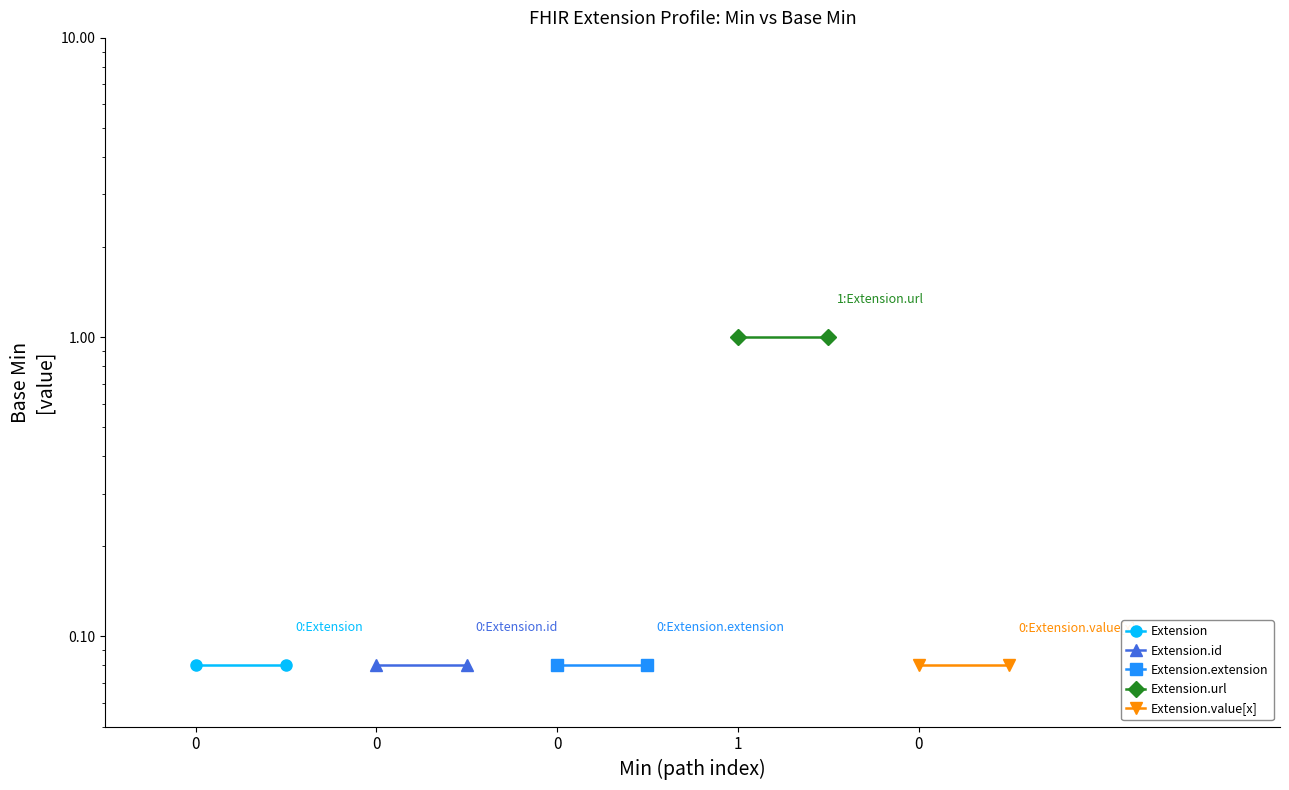

What are all the series names shown in the legend?

Extension, Extension.id, Extension.extension, Extension.url, Extension.value[x]